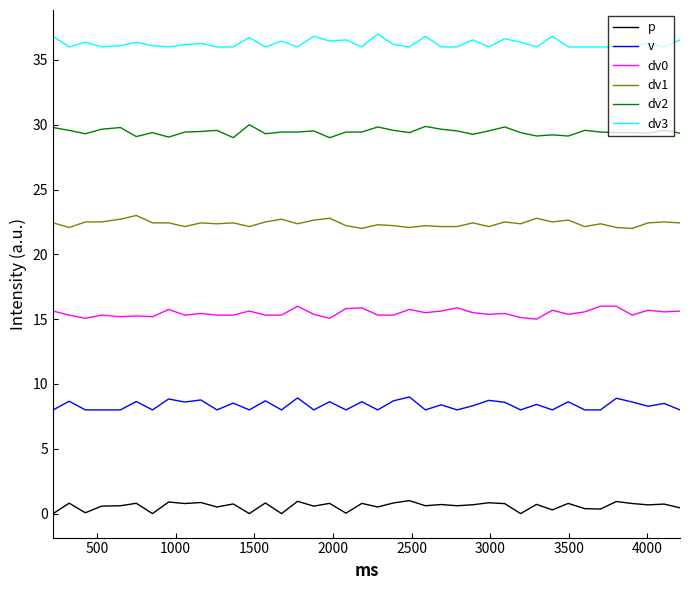

What is the maximum value shown in the chart?

37.0